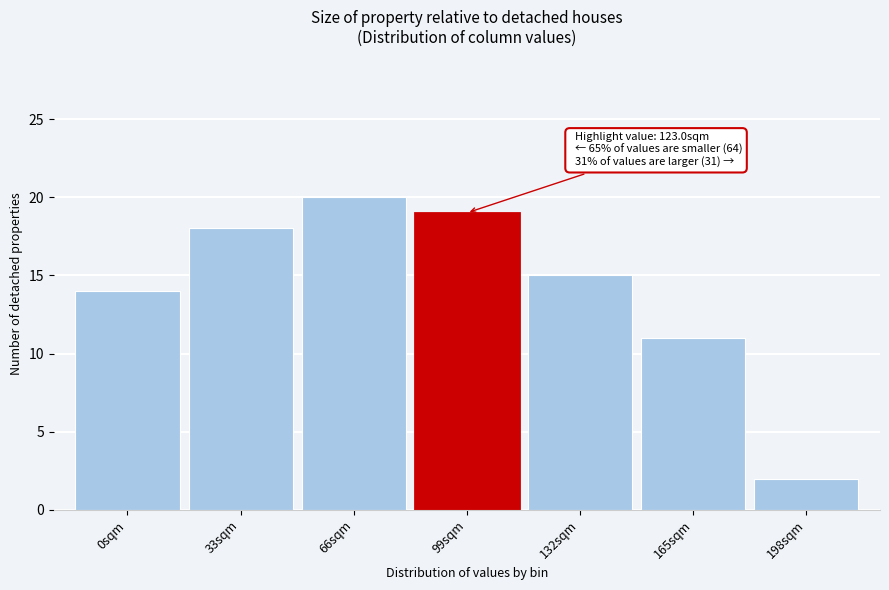

Reading left to right, list all the values displayed in this chart.

0sqm=14	33sqm=18	66sqm=20	99sqm=19	132sqm=15	165sqm=11	198sqm=2